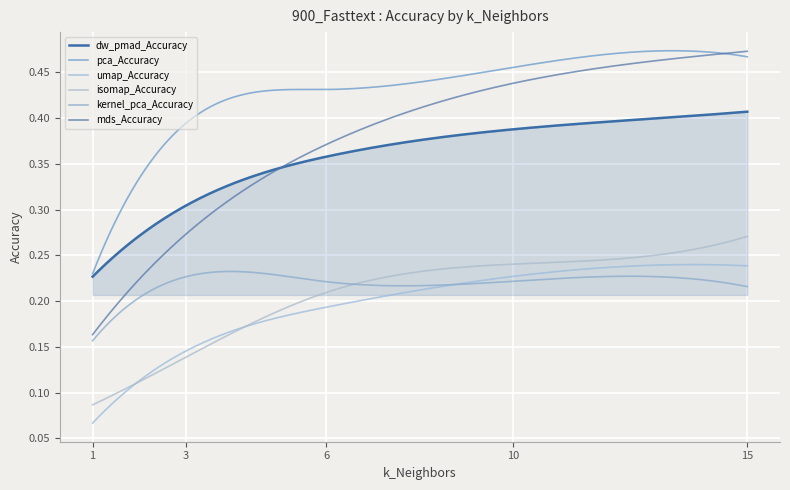

Reading right to left, what are all the values shown in this chart?

dw_pmad_Accuracy: 0.4	0.4	0.4	0.3	0.2
pca_Accuracy: 0.5	0.5	0.4	0.4	0.2
umap_Accuracy: 0.2	0.2	0.2	0.1	0.1
isomap_Accuracy: 0.3	0.2	0.2	0.1	0.1
kernel_pca_Accuracy: 0.2	0.2	0.2	0.2	0.2
mds_Accuracy: 0.5	0.4	0.4	0.3	0.2